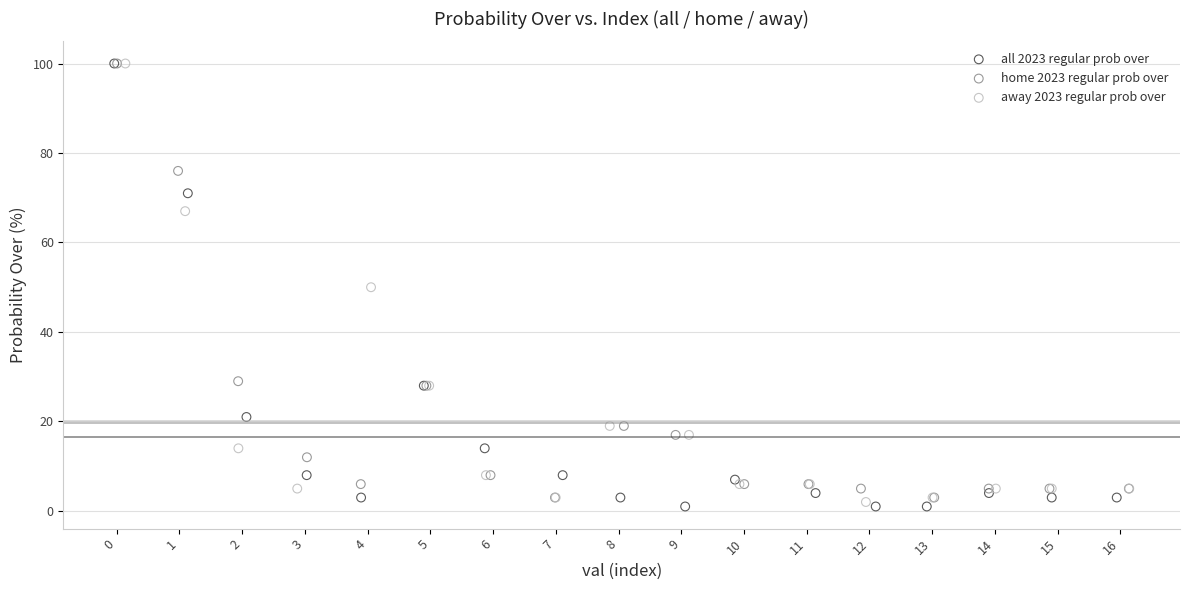

Which series has the widest spread of Y values?

all 2023 regular prob over